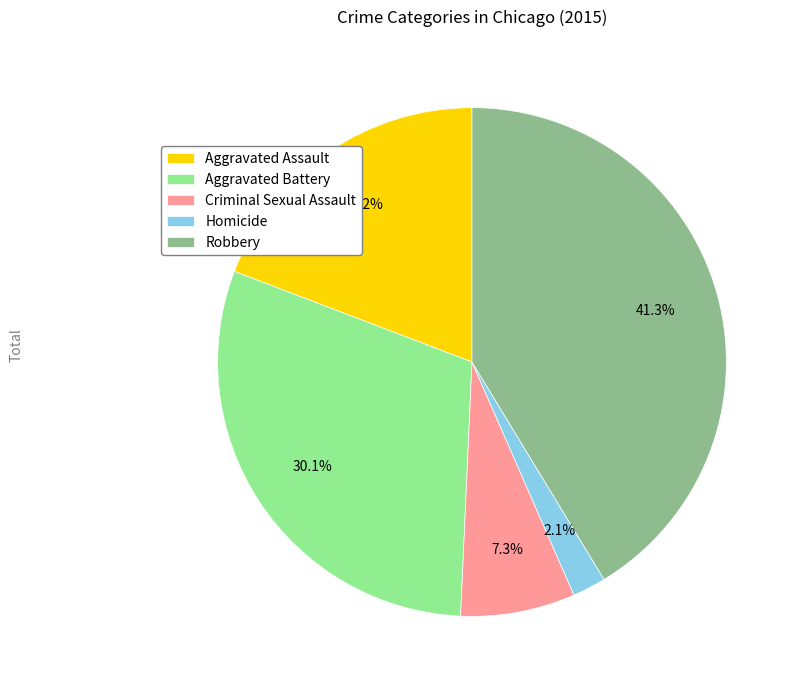

Combined, what portion of the pie is Robbery and Aggravated Battery?

71.4%